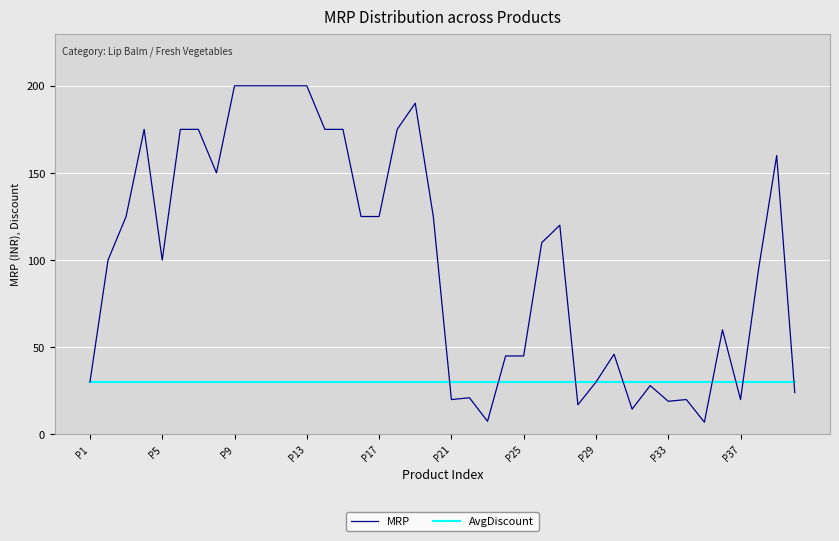

Rank the series by their maximum value, from lowest to highest.

AvgDiscount, MRP